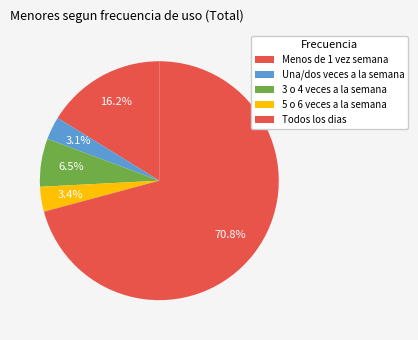

What is the ratio of the value at Menos de 1 vez semana to the value at 3 o 4 veces a la semana?

2.5